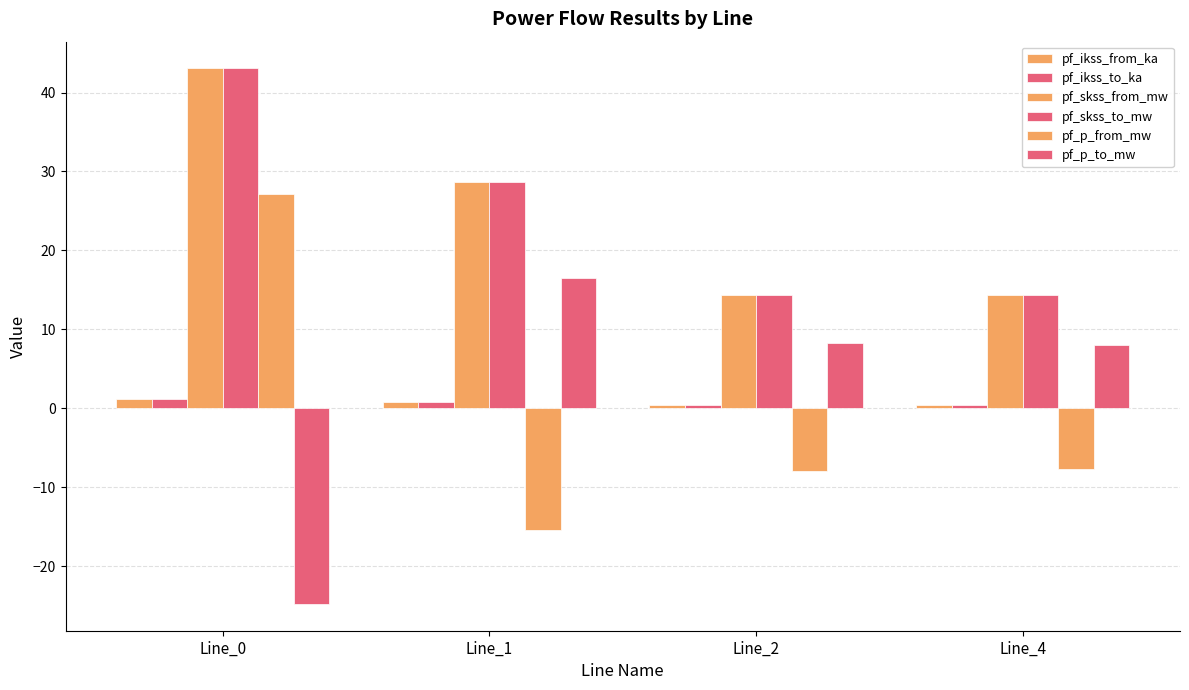

How many bars are there in total?

24